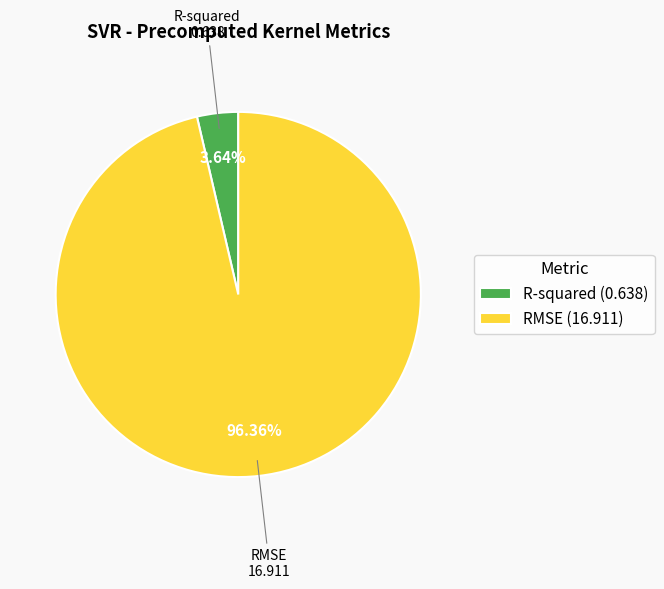

To the nearest percent, what portion does R-squared represent?

4%